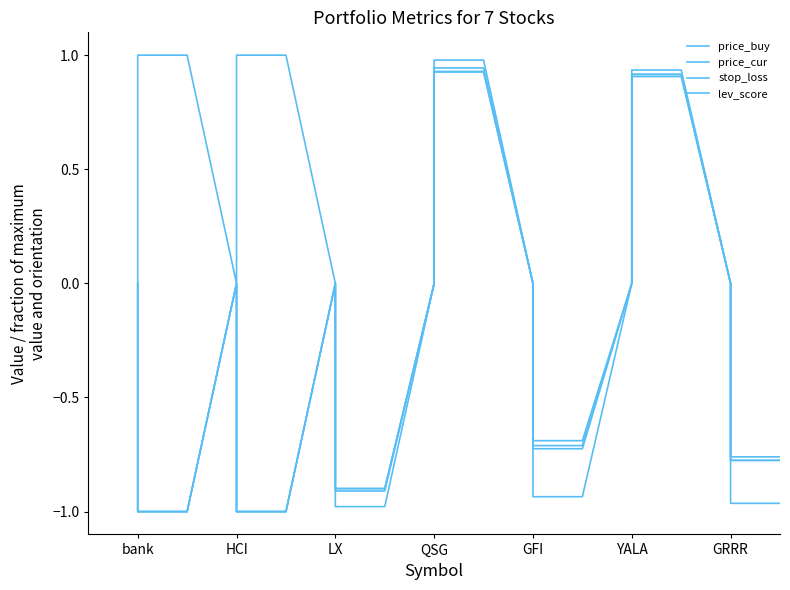

True or false: lev_score has more than 1 points higher than both neighbors.

False